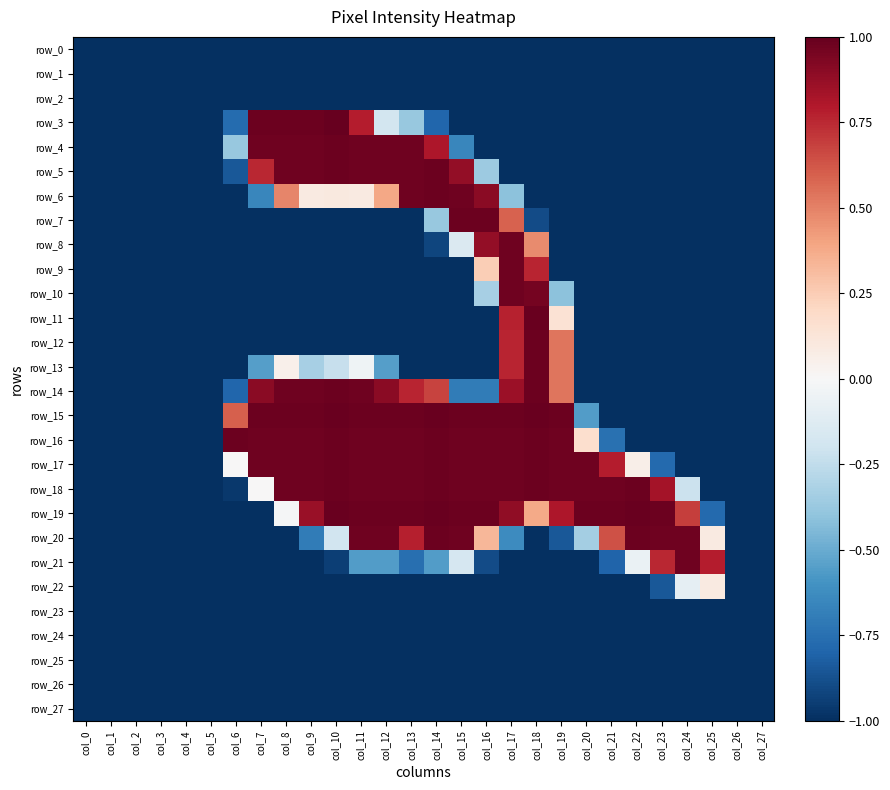

Which series has the largest total across all categories?

row_18